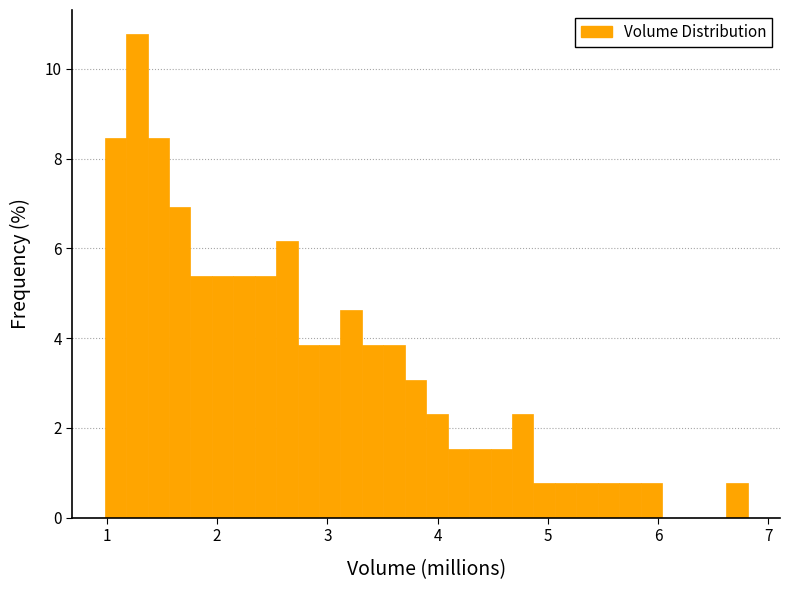

Read against the x-axis, roughly where is the centre of the tallest bar?

1.3